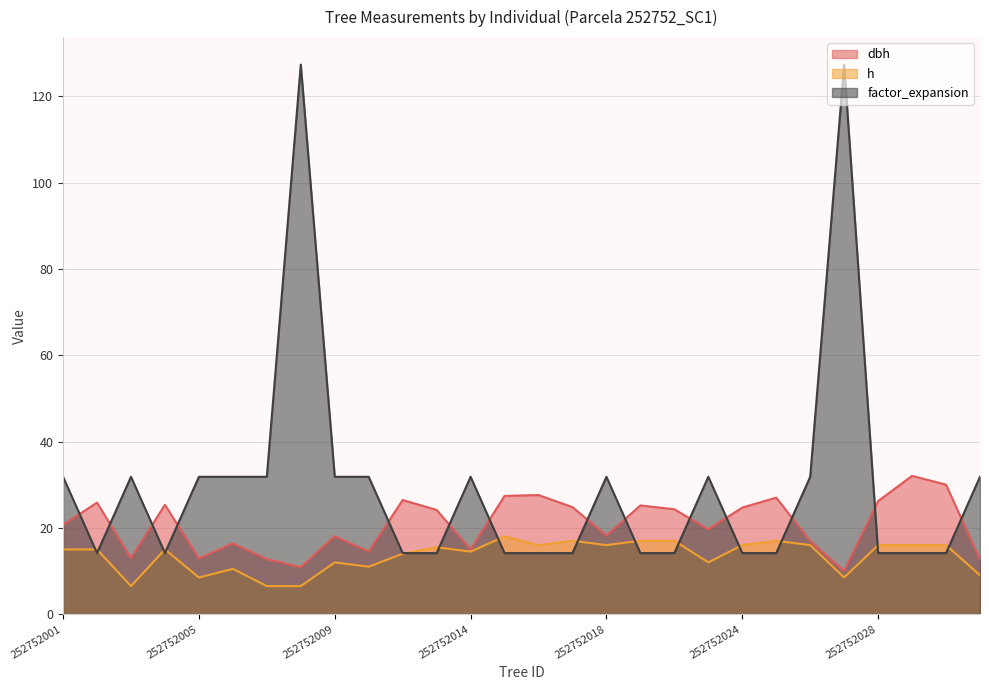

What is the difference between the highest and lowest values at 252752014?

17.3